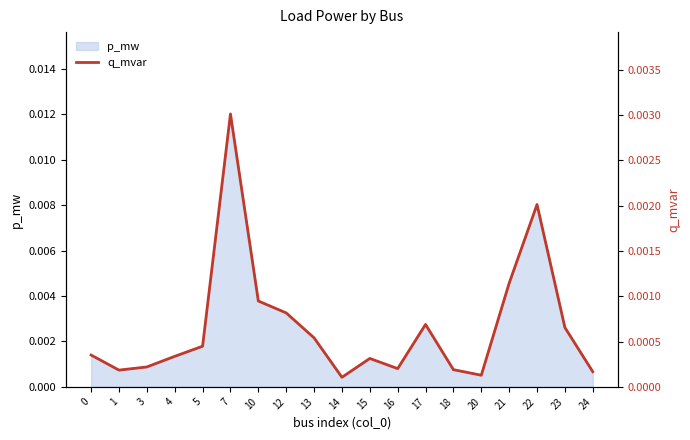

True or false: there are more than 2 points higher than both neighbors.

True